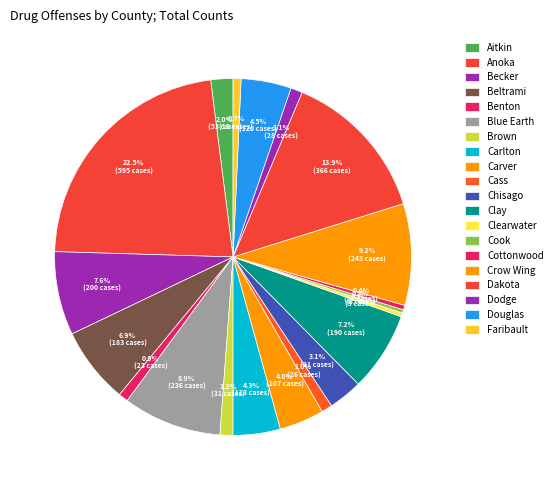

How many segments does this pie chart have?

20